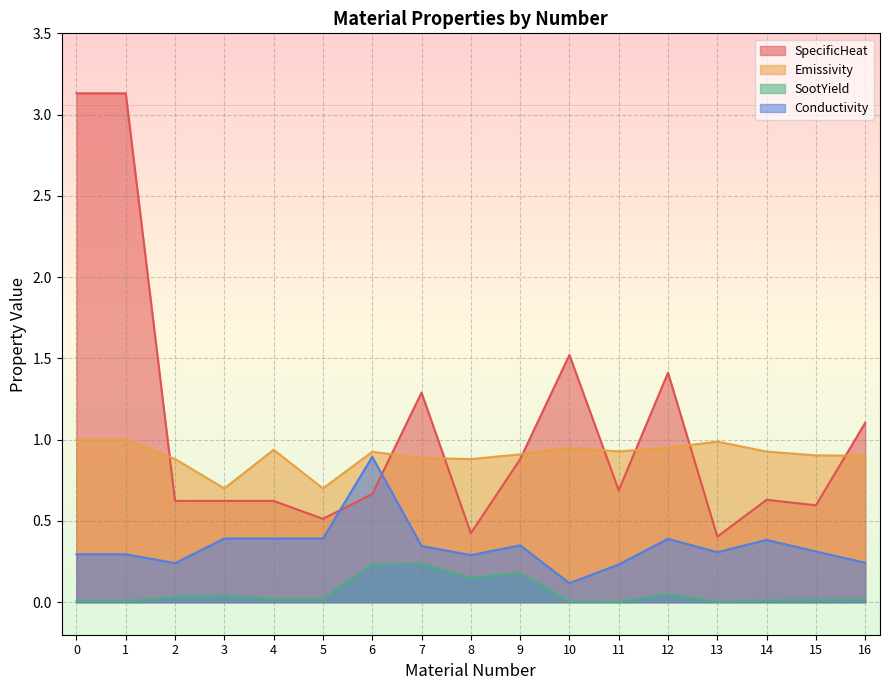

Reading right to left, extract all data points from this chart.

SpecificHeat: 1.1	0.6	0.6	0.4	1.4	0.7	1.5	0.9	0.4	1.3	0.7	0.5	0.6	0.6	0.6	3.1	3.1
Emissivity: 0.9	0.9	0.9	1.0	0.9	0.9	0.9	0.9	0.9	0.9	0.9	0.7	0.9	0.7	0.9	1.0	1.0
SootYield: 0.0	0.0	0.0	0.0	0.1	0.0	0.0	0.2	0.2	0.2	0.2	0.0	0.0	0.0	0.0	0.0	0.0
Conductivity: 0.2	0.3	0.4	0.3	0.4	0.2	0.1	0.3	0.3	0.3	0.9	0.4	0.4	0.4	0.2	0.3	0.3